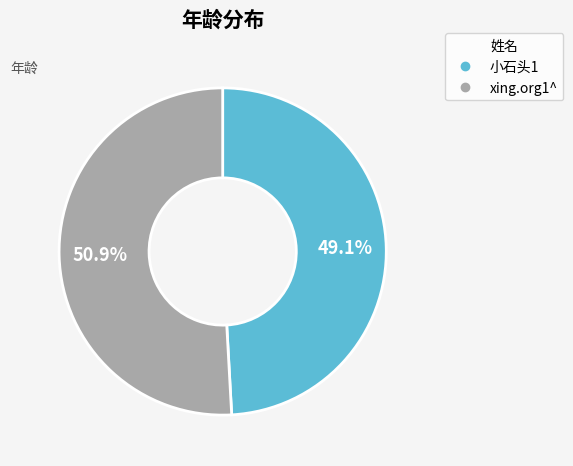

Which category accounts for the majority?

xing.org1^